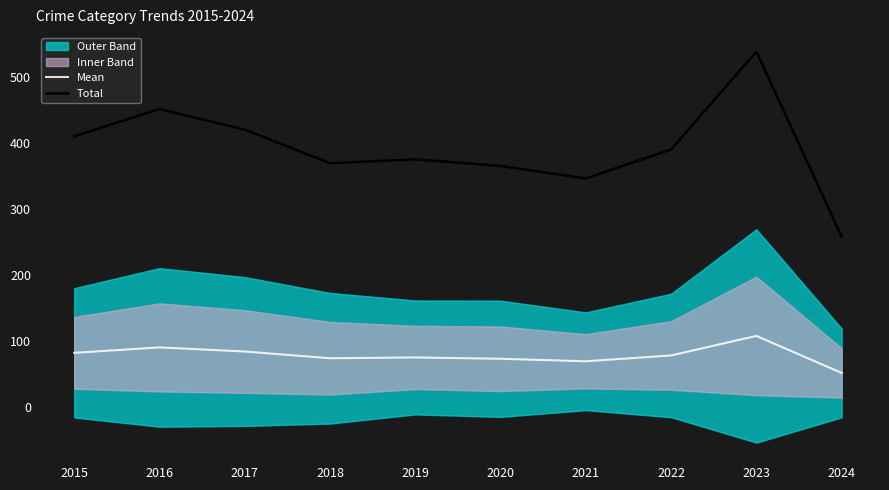

True or false: Total and Mean cross at least once.

False